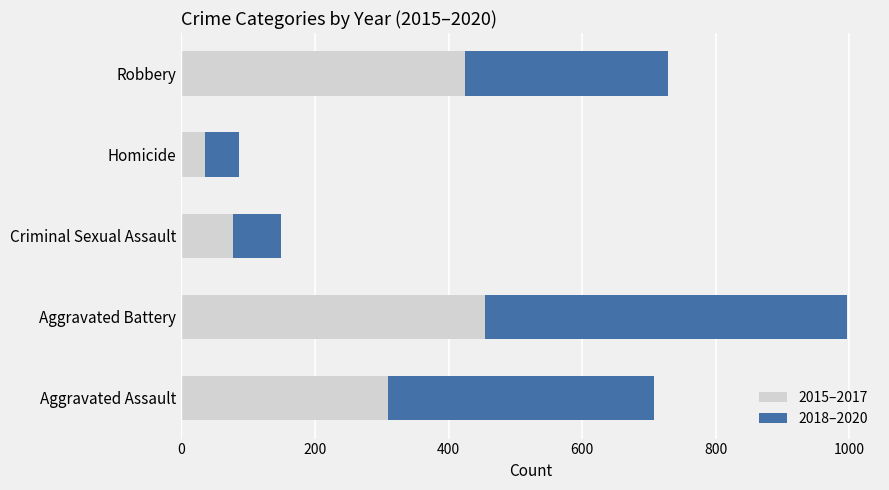

What is the average value of the 2015–2017 series?

261